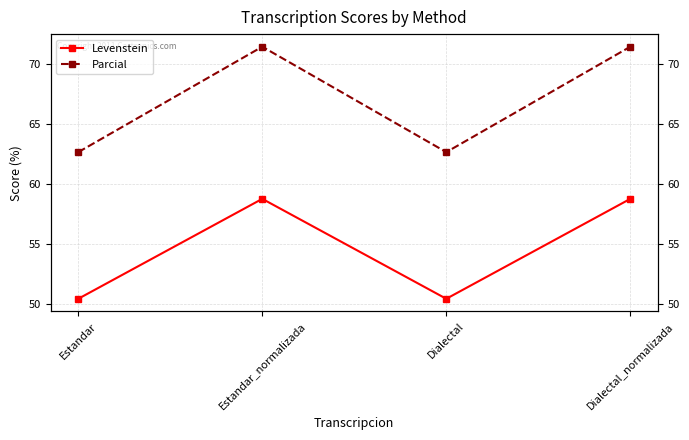

Is it true that Parcial equals 71.4 at Estandar_normalizada?

True